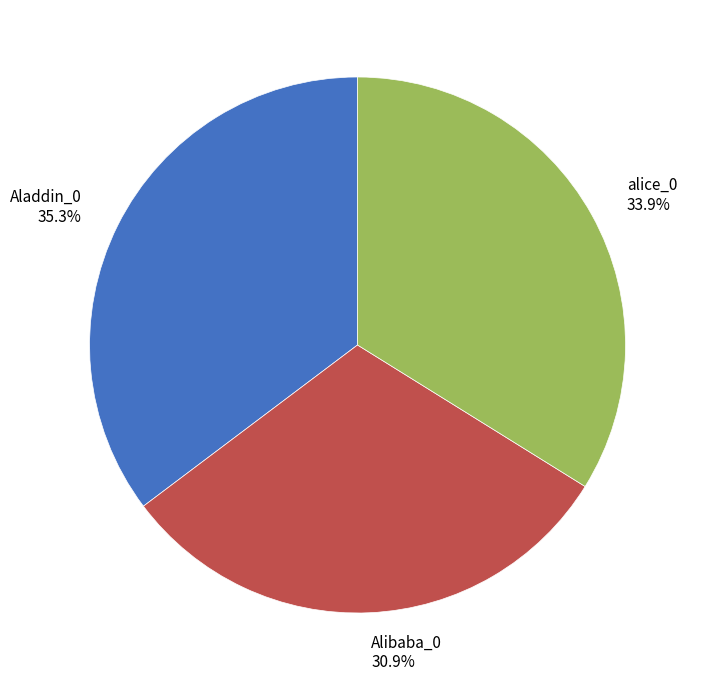

Which category has the biggest portion of the pie?

Aladdin_0